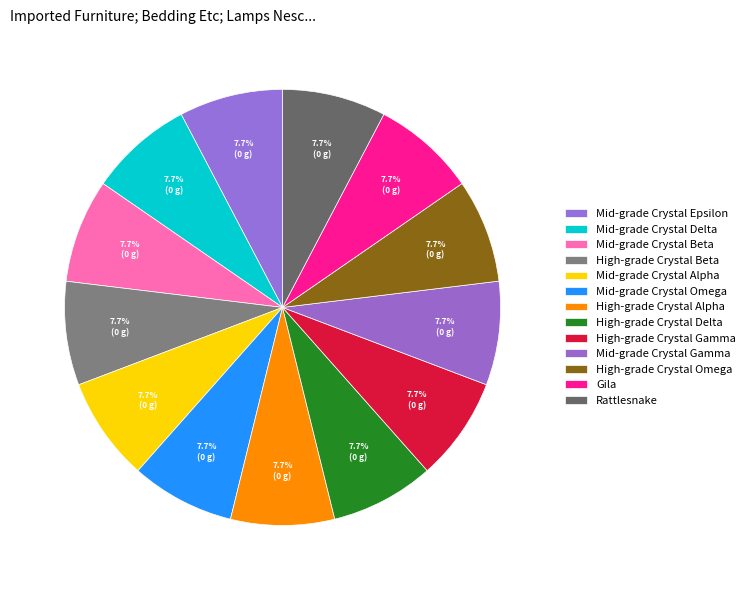

Does any single category account for the majority?

No